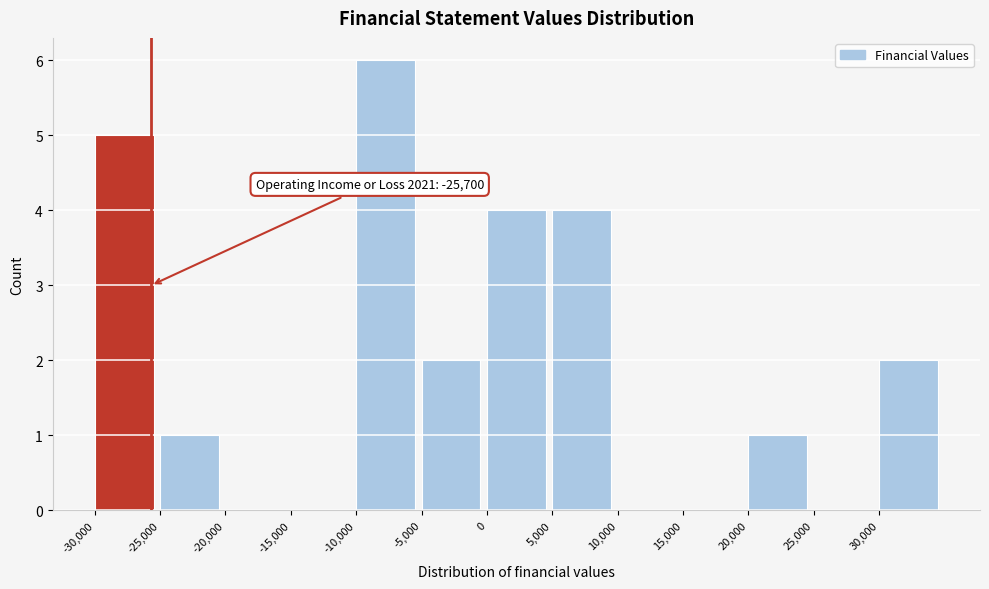

Which range on the x-axis has the tallest bar?

-10000 to -5000